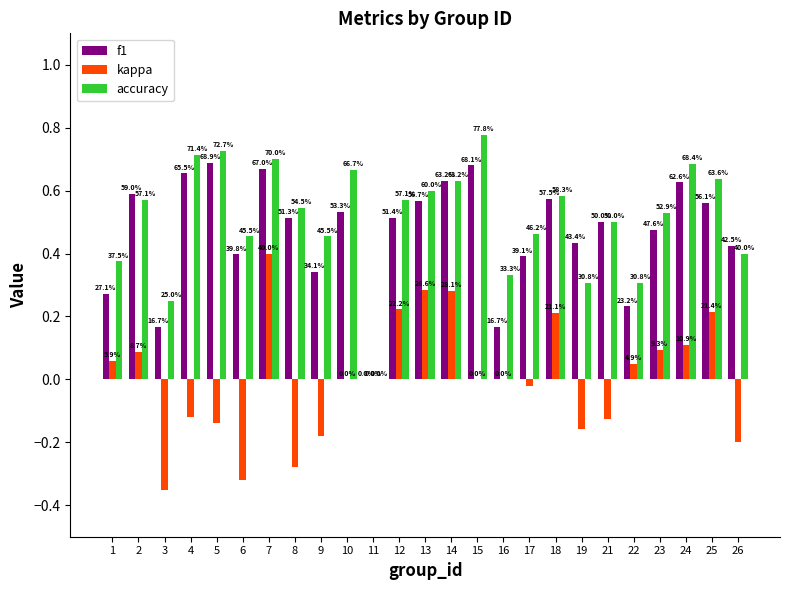

Reading right to left, list all the values displayed in this chart.

f1: 26=0.4	25=0.6	24=0.6	23=0.5	22=0.2	21=0.5	19=0.4	18=0.6	17=0.4	16=0.2	15=0.7	14=0.6	13=0.6	12=0.5	11=0.0	10=0.5	9=0.3	8=0.5	7=0.7	6=0.4	5=0.7	4=0.7	3=0.2	2=0.6	1=0.3
kappa: 26=-0.2	25=0.2	24=0.1	23=0.1	22=0.0	21=-0.1	19=-0.2	18=0.2	17=-0.0	16=0.0	15=0.0	14=0.3	13=0.3	12=0.2	11=0.0	10=0.0	9=-0.2	8=-0.3	7=0.4	6=-0.3	5=-0.1	4=-0.1	3=-0.4	2=0.1	1=0.1
accuracy: 26=0.4	25=0.6	24=0.7	23=0.5	22=0.3	21=0.5	19=0.3	18=0.6	17=0.5	16=0.3	15=0.8	14=0.6	13=0.6	12=0.6	11=0.0	10=0.7	9=0.5	8=0.5	7=0.7	6=0.5	5=0.7	4=0.7	3=0.2	2=0.6	1=0.4